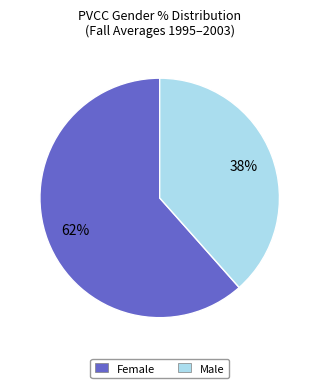

Does any single category account for the majority?

Yes